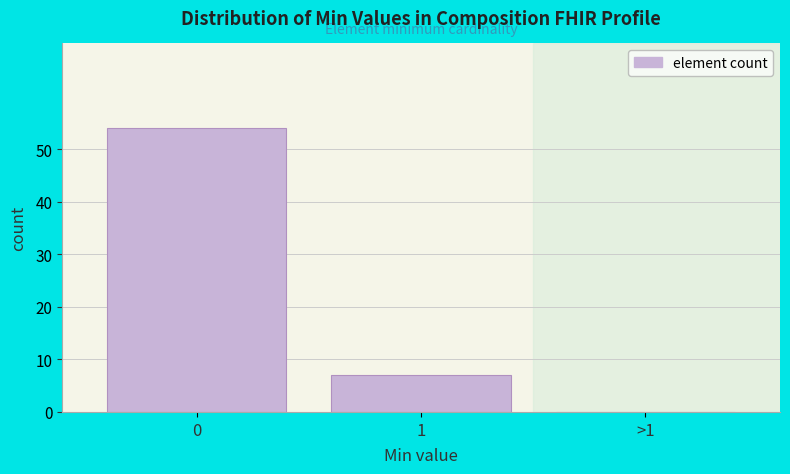

Reading left to right, list all the values displayed in this chart.

0=54	1=7	>1=0